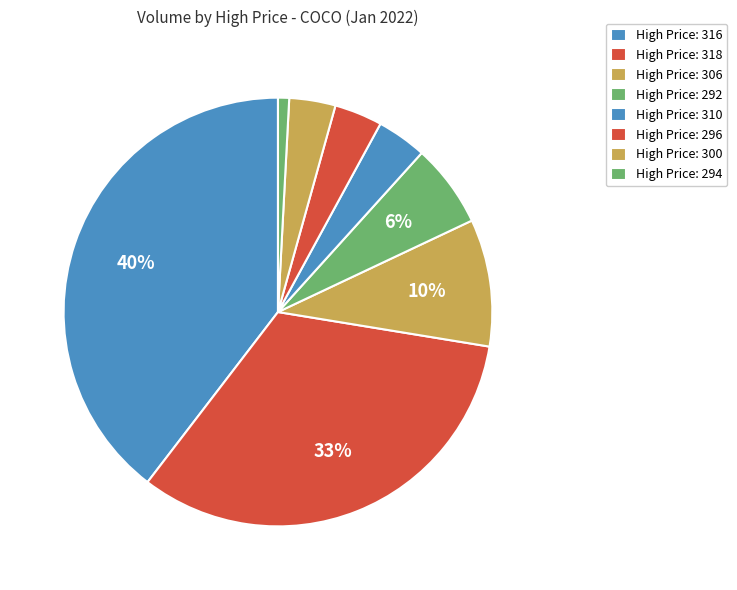

Count the number of slices in the pie.

8